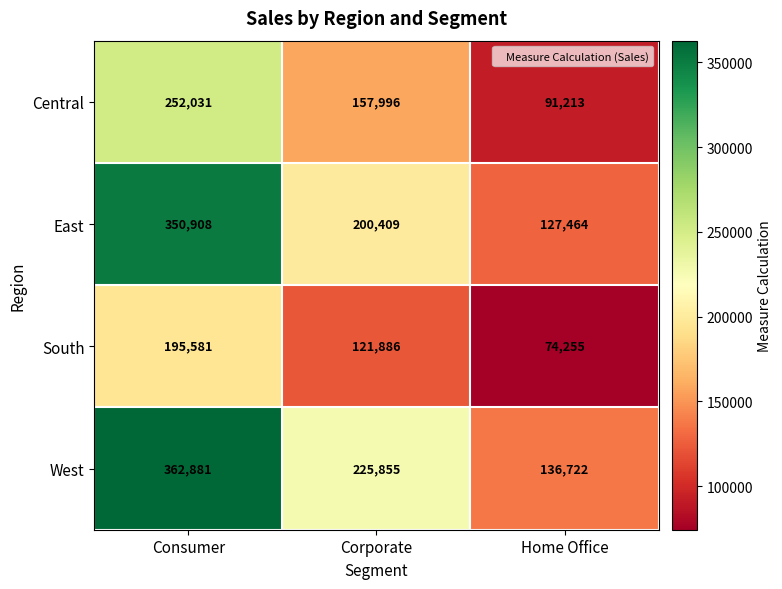

At which label does South first exceed 121886?

Consumer